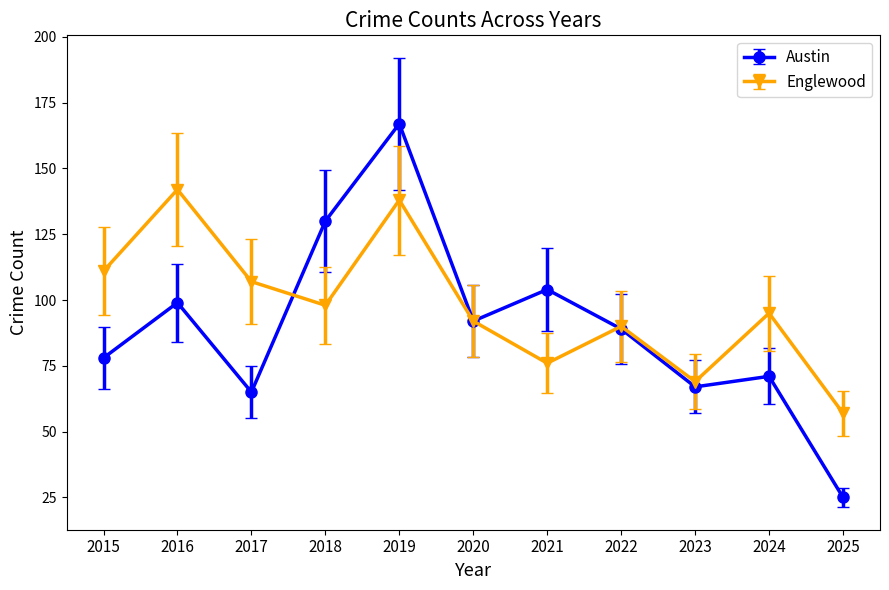

In Englewood, how many points are higher than both neighbors (excluding endpoints)?

4